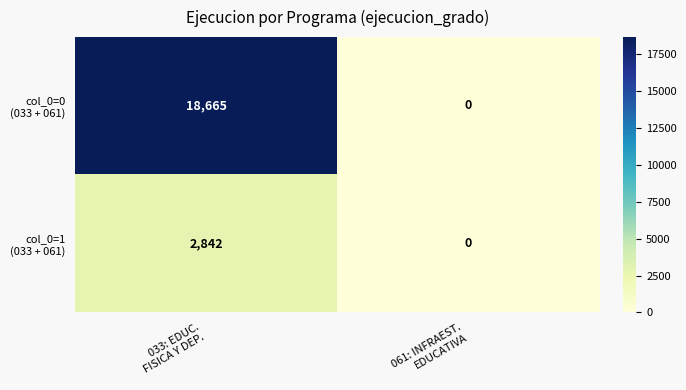

What is the maximum value shown in the chart?

18665